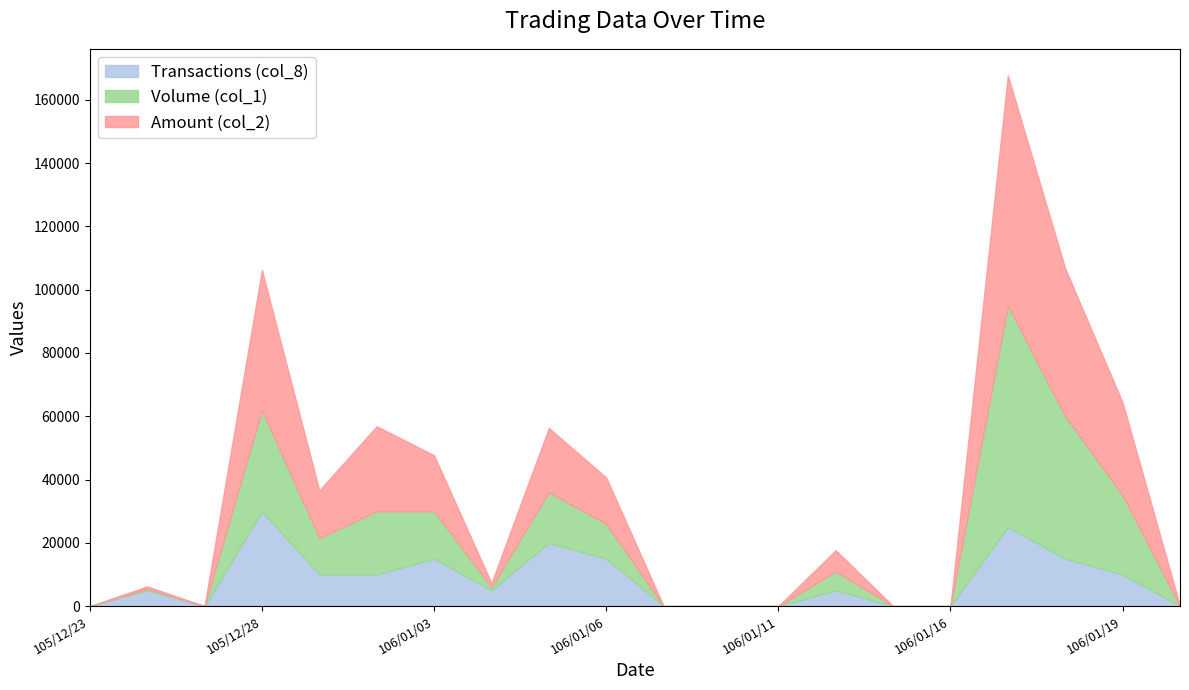

What are all the series names shown in the legend?

Transactions (col_8), Volume (col_1), Amount (col_2)